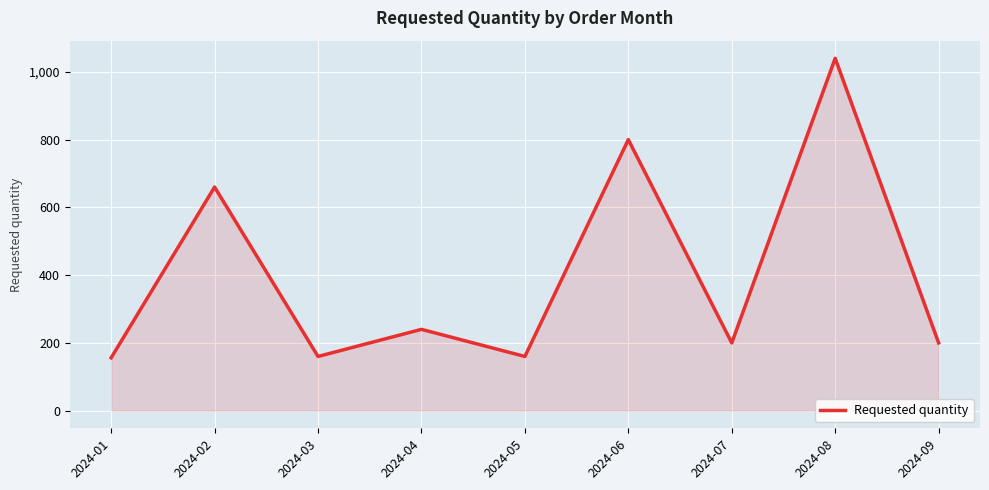

Approximately how many times larger is the value at 2024-08 compared to 2024-03?

6.5